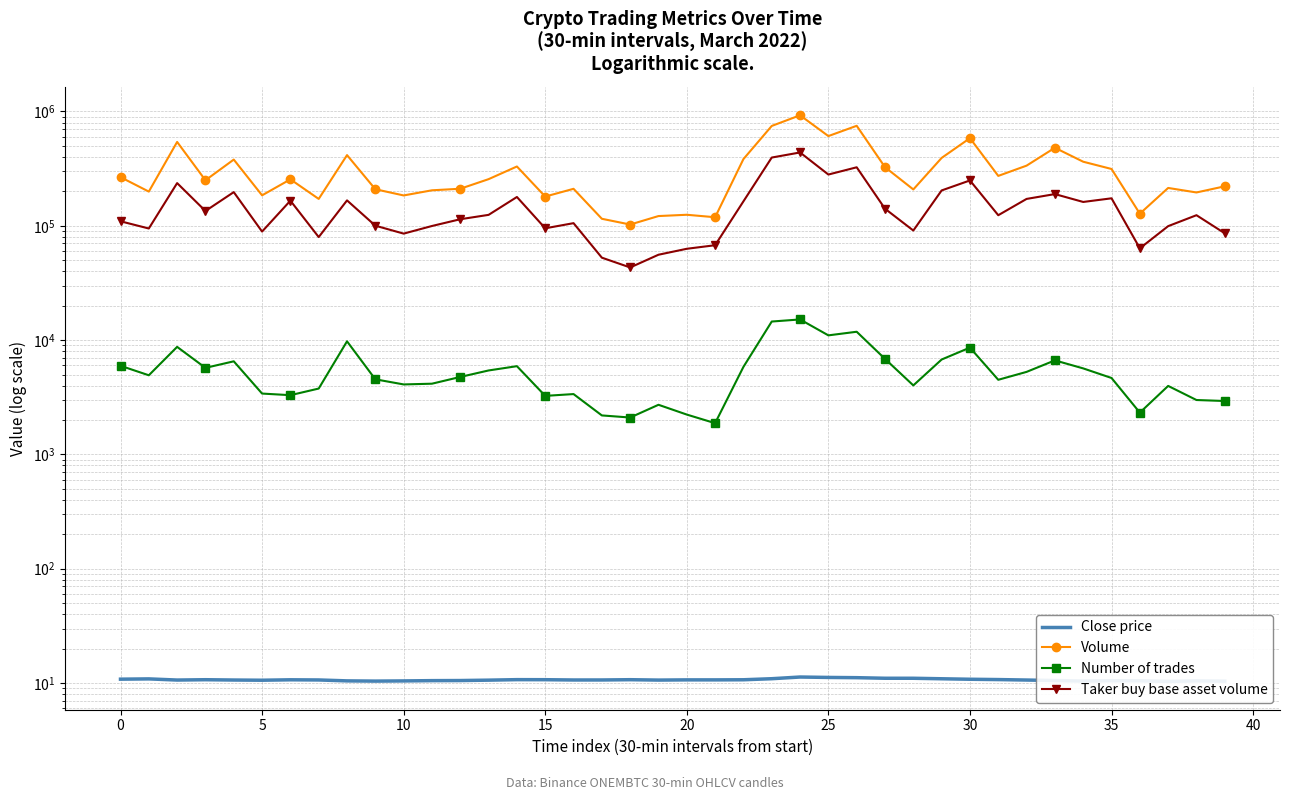

At which category is the sum across all series the highest?

24